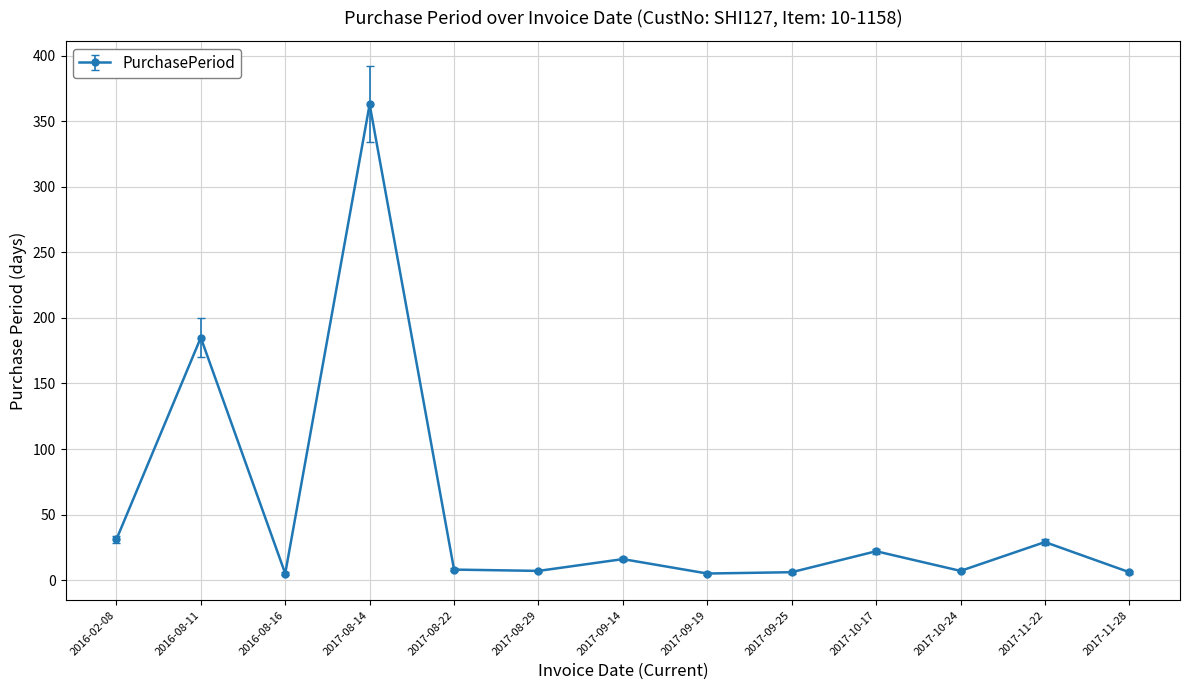

Which has a higher value, 2017-11-22 or 2016-08-16?

2017-11-22